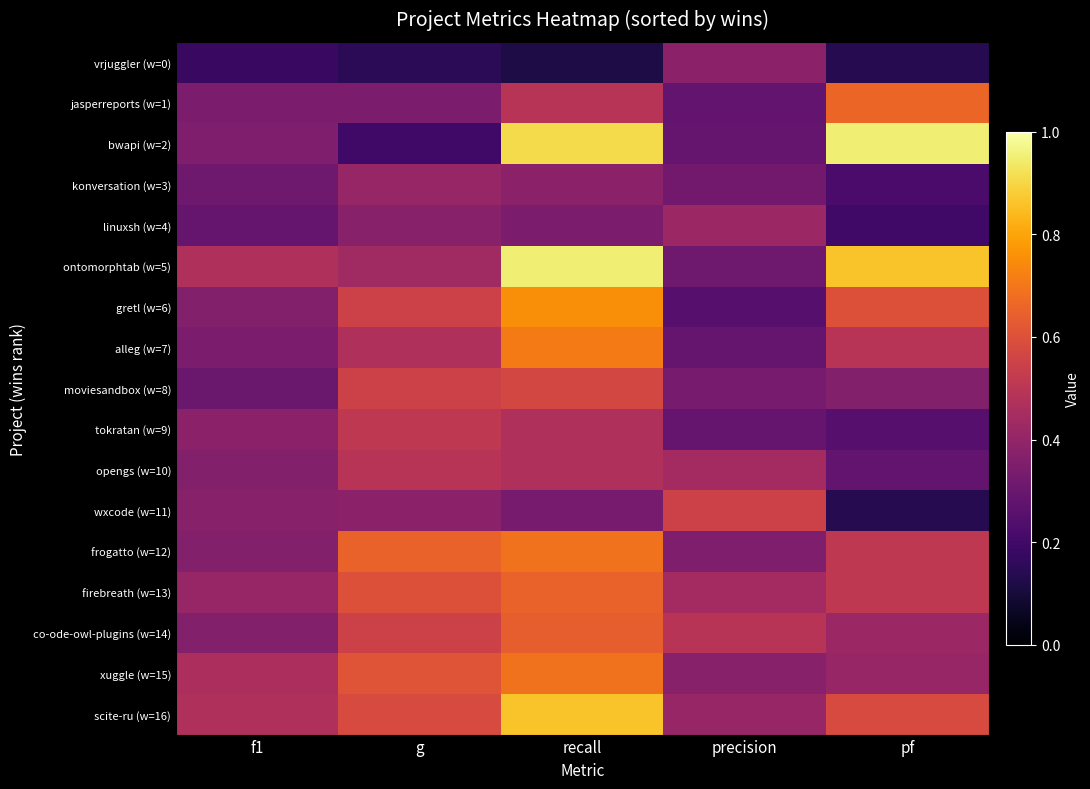

What is the difference between the highest and lowest values at recall?

0.8